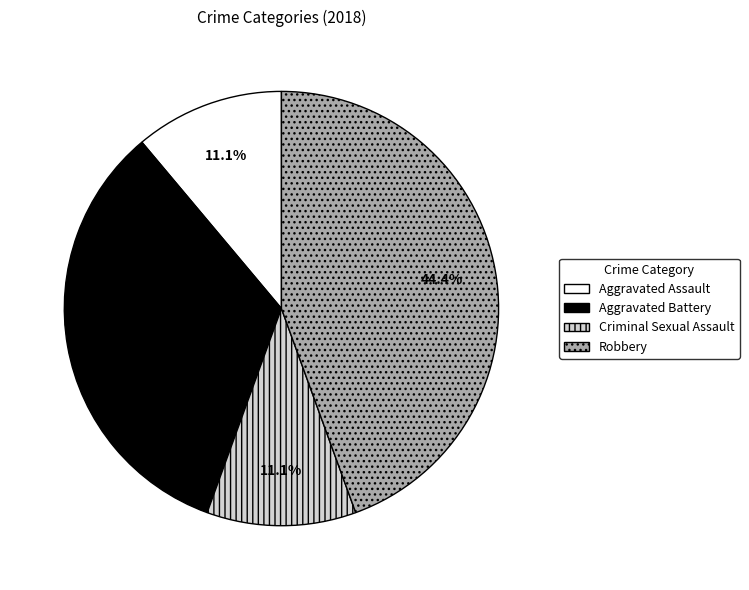

Is Aggravated Assault the majority of the pie?

No